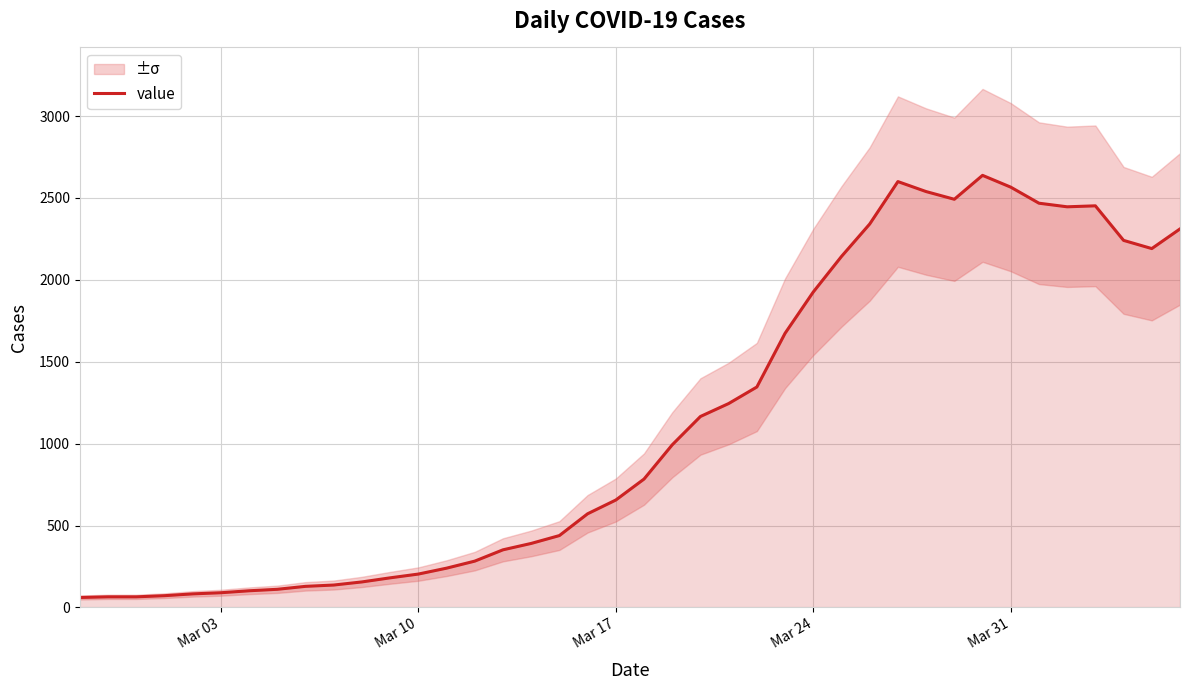

Reading left to right, extract all data points from this chart.

61	65	65	72	83	90	102	111	129	137	156	181	204	240	283	352	391	439	572	656	784	993	1166	1245	1346	1674	1926	2143	2341	2600	2539	2492	2638	2566	2468	2446	2452	2241	2191	2311